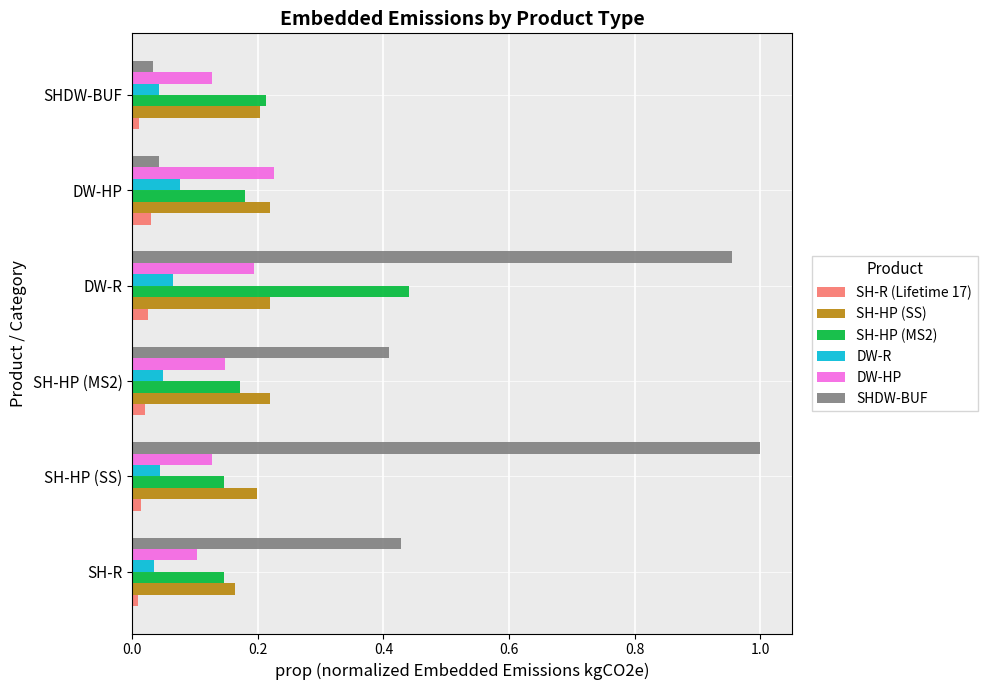

Which series has the largest range (max minus min)?

SHDW-BUF